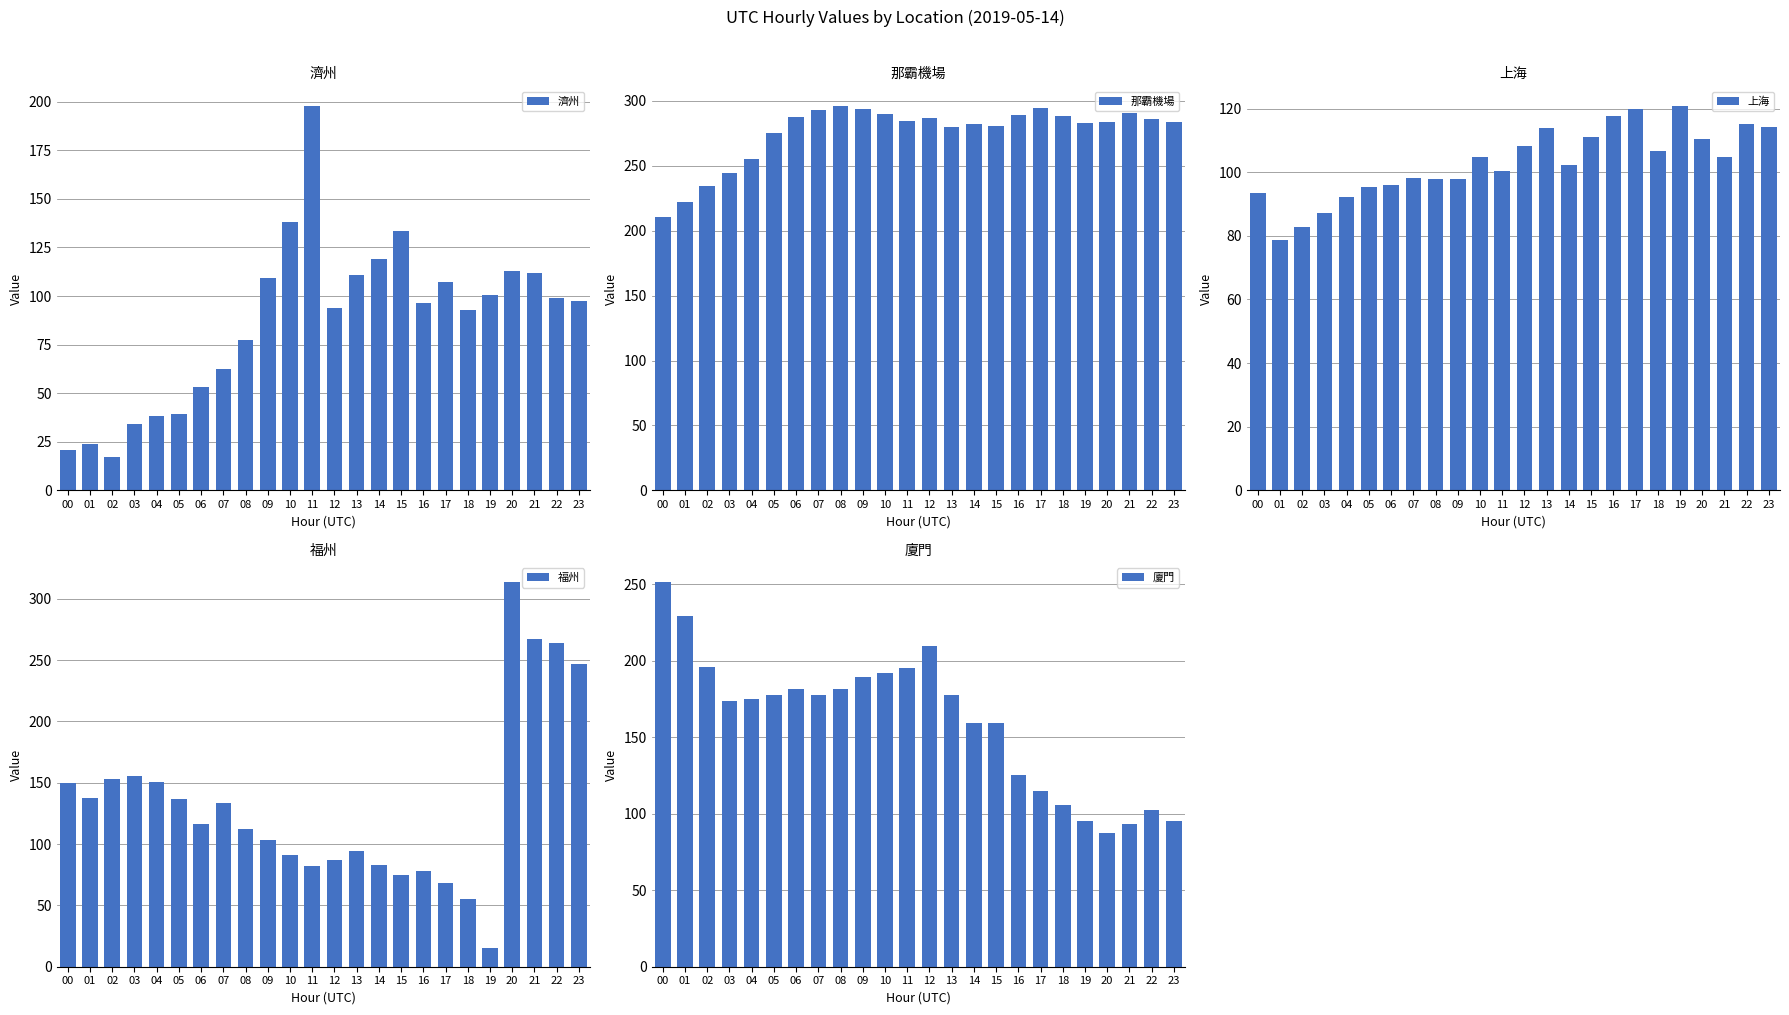

Is the value of 廈門 at 10 greater than the value of 上海 at 21?

Yes